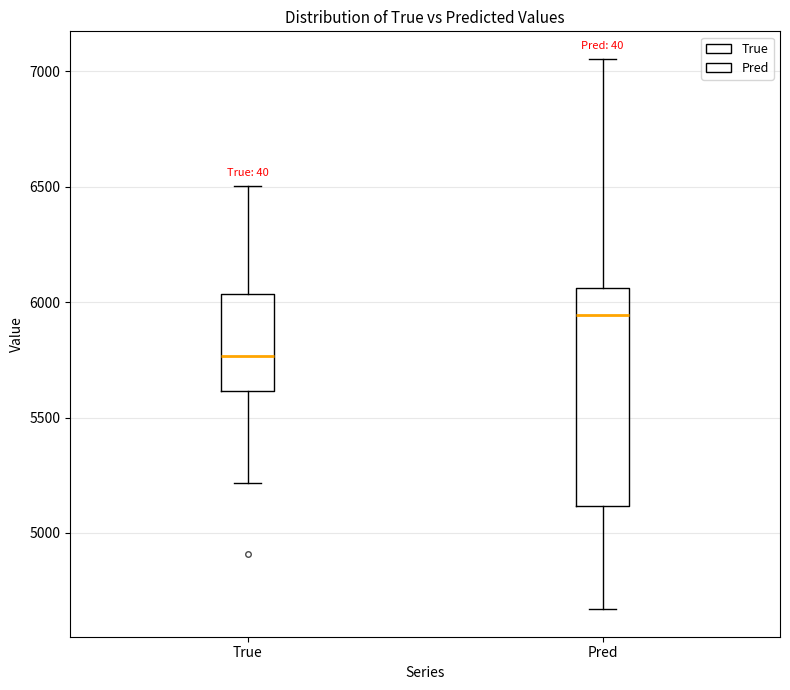

Which box has the lowest median line?

True